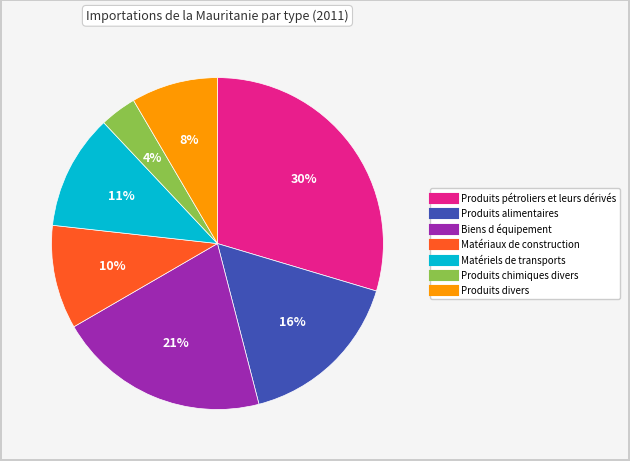

What is the largest slice in the pie chart?

Produits pétroliers et leurs dérivés